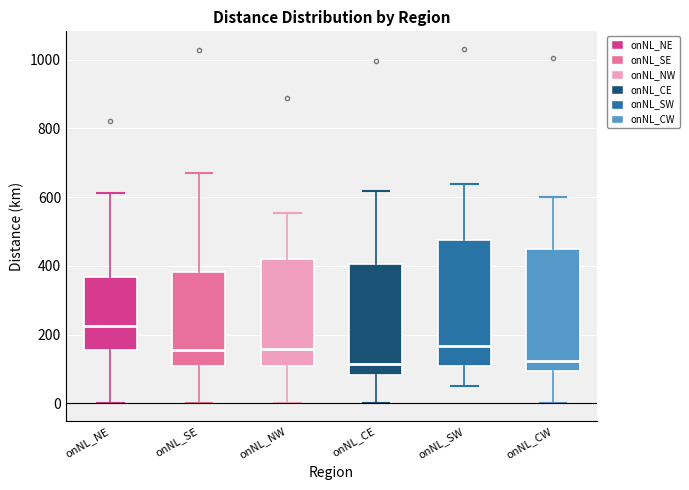

Which box has the highest median line?

onNL_NE